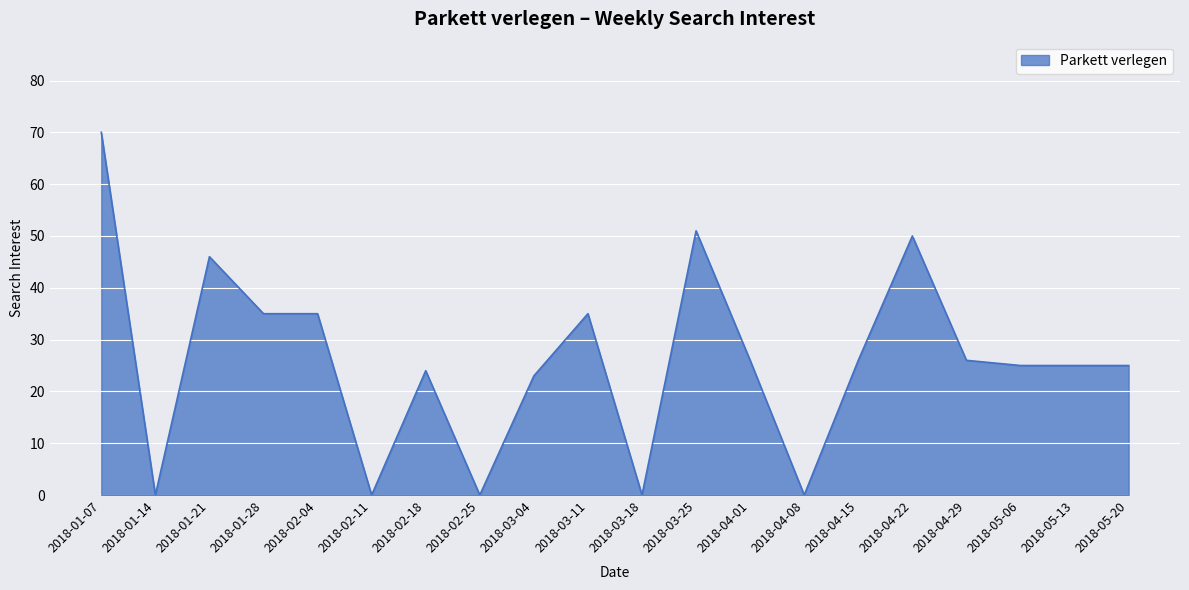

What is the difference between the maximum and minimum values?

70